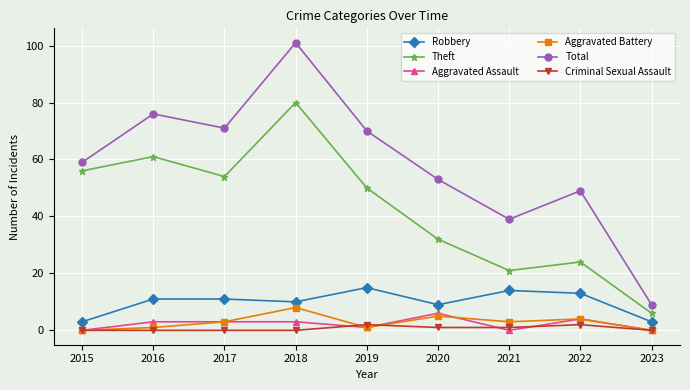

Is the value of Criminal Sexual Assault at 2017 greater than the value of Total at 2016?

No